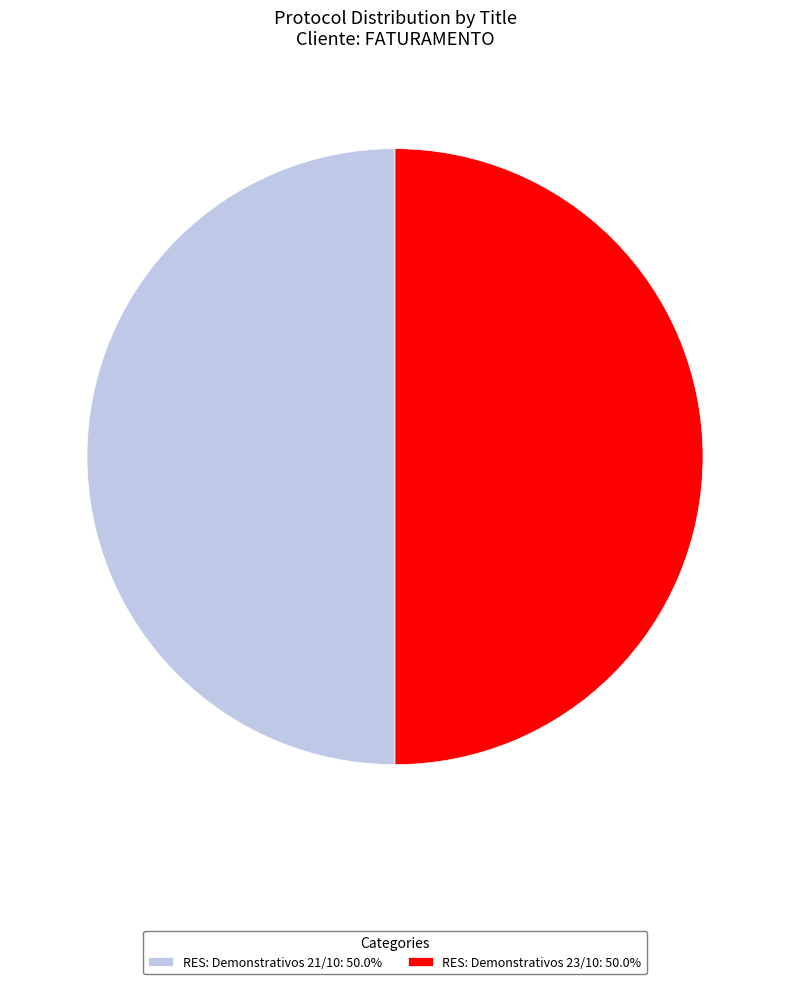

How many slices are in this pie chart?

2